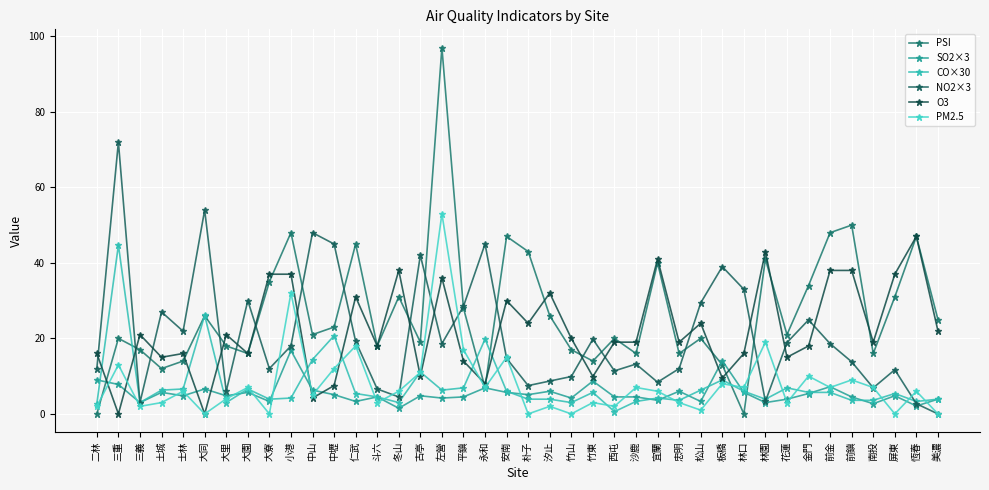

What is the sum of all CO×30 values?

296.7